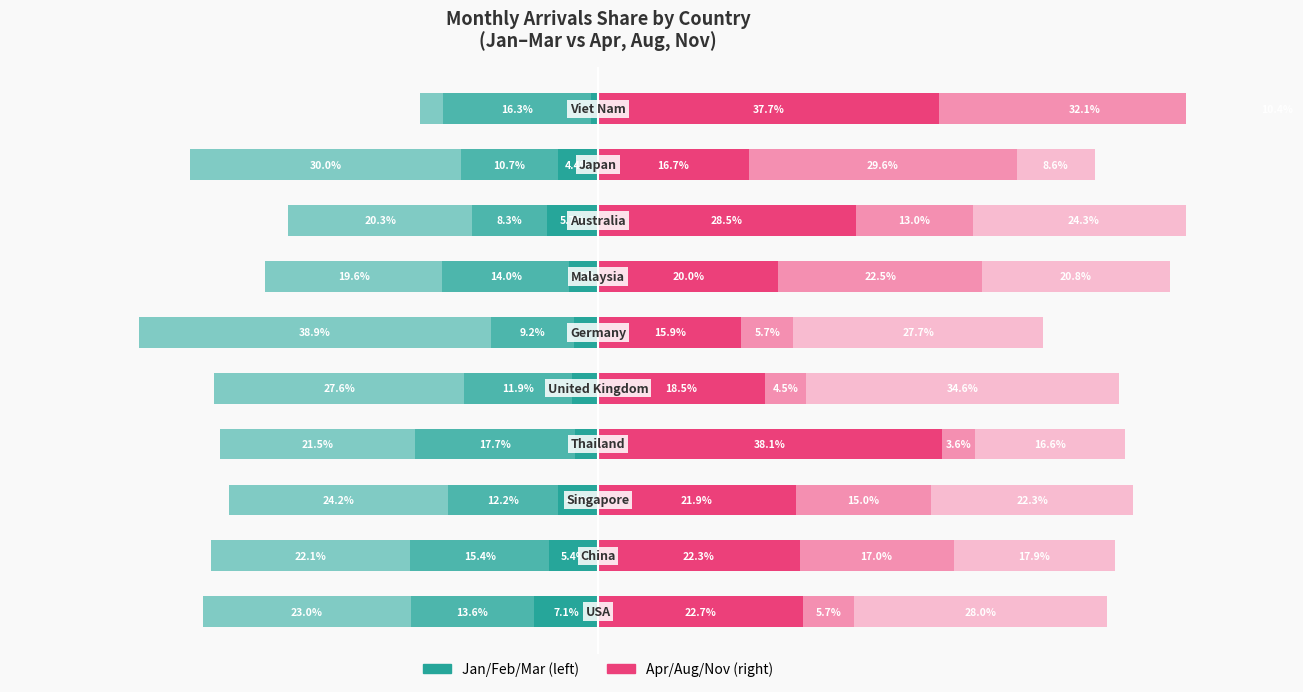

How many groups of bars are there?

10